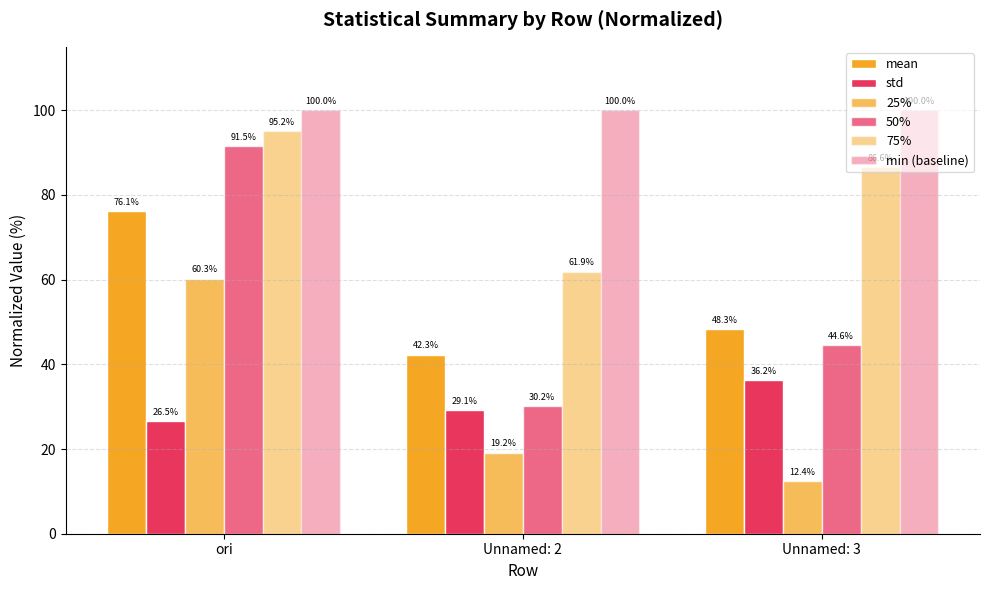

At which category is the sum across all series the highest?

ori